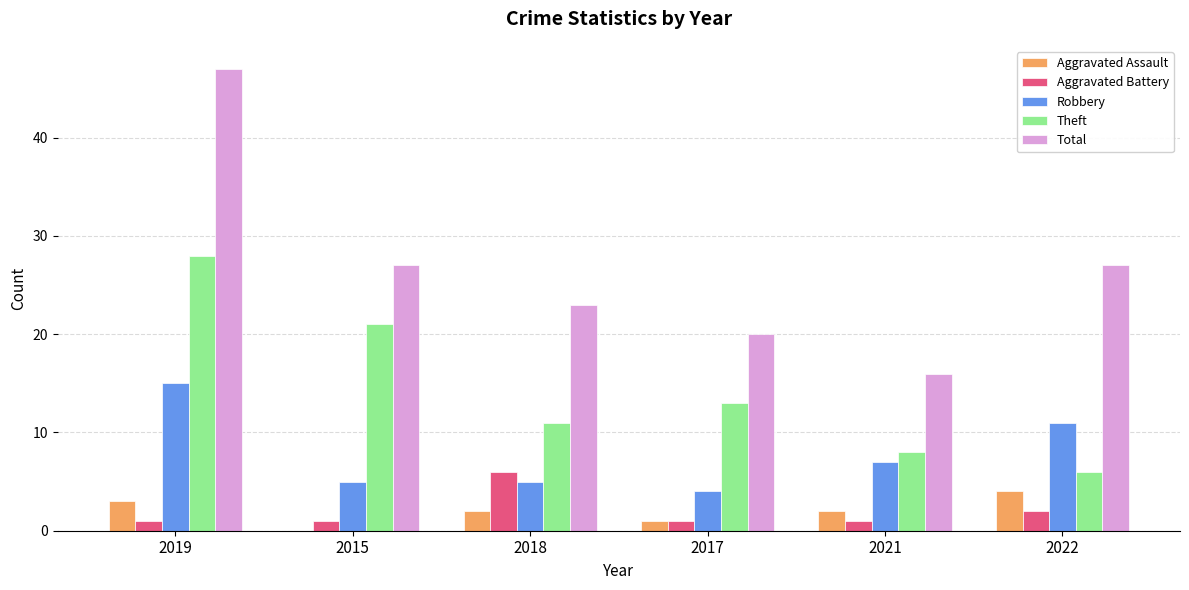

Is it true that Total equals 39 at 2018?

False